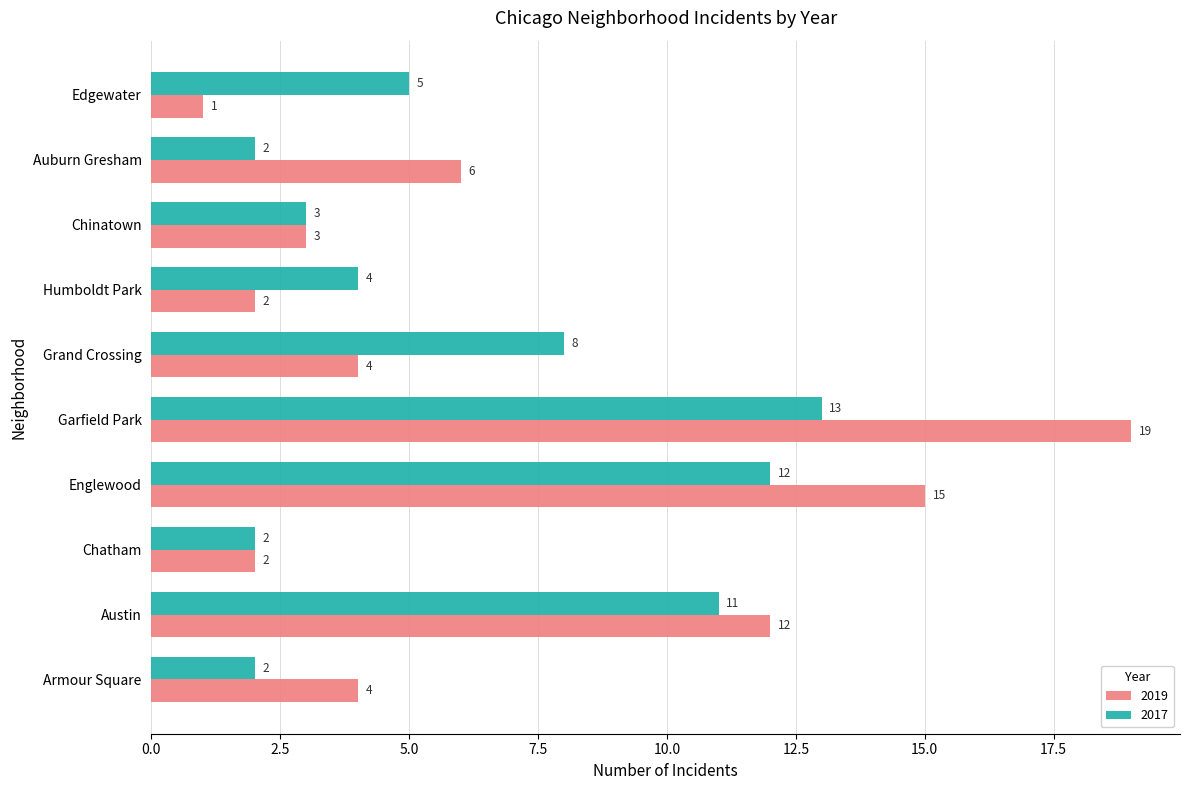

The value of 2017 at Garfield Park is 6. True or false?

False